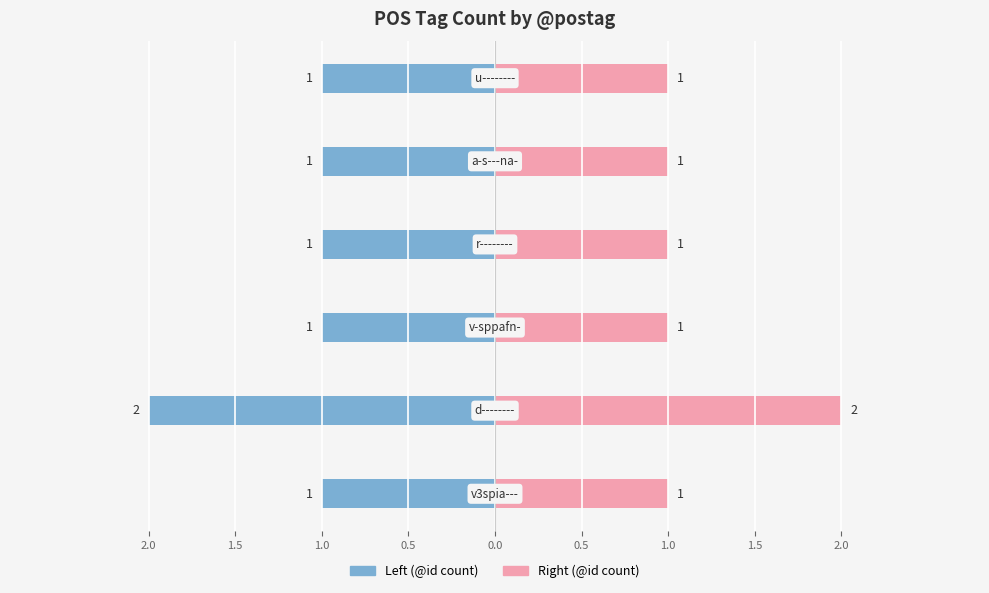

Reading left to right, list all the values displayed in this chart.

@id (Left): 2.0=-1	1.5=-2	1.0=-1	0.5=-1	0.0=-1	0.5=-1
@id (Right): 2.0=1	1.5=2	1.0=1	0.5=1	0.0=1	0.5=1